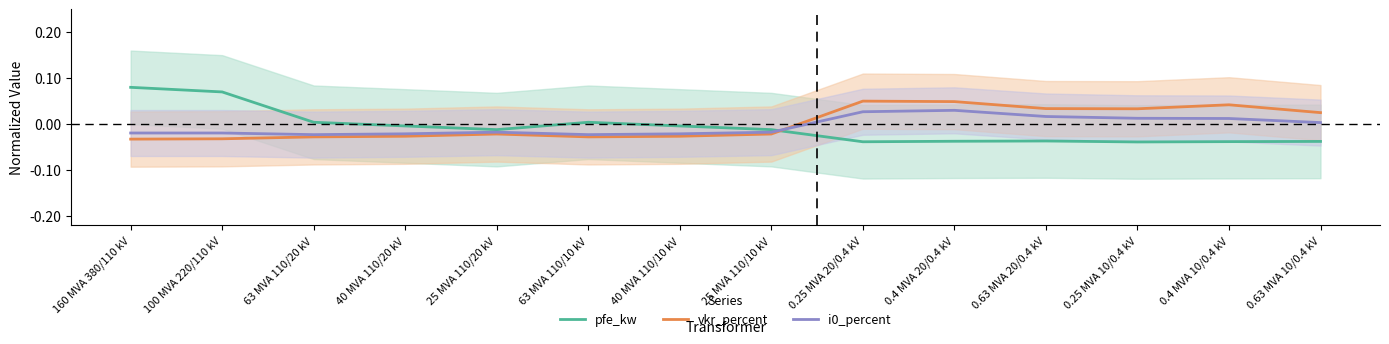

How many data points in i0_percent are above 0?

6